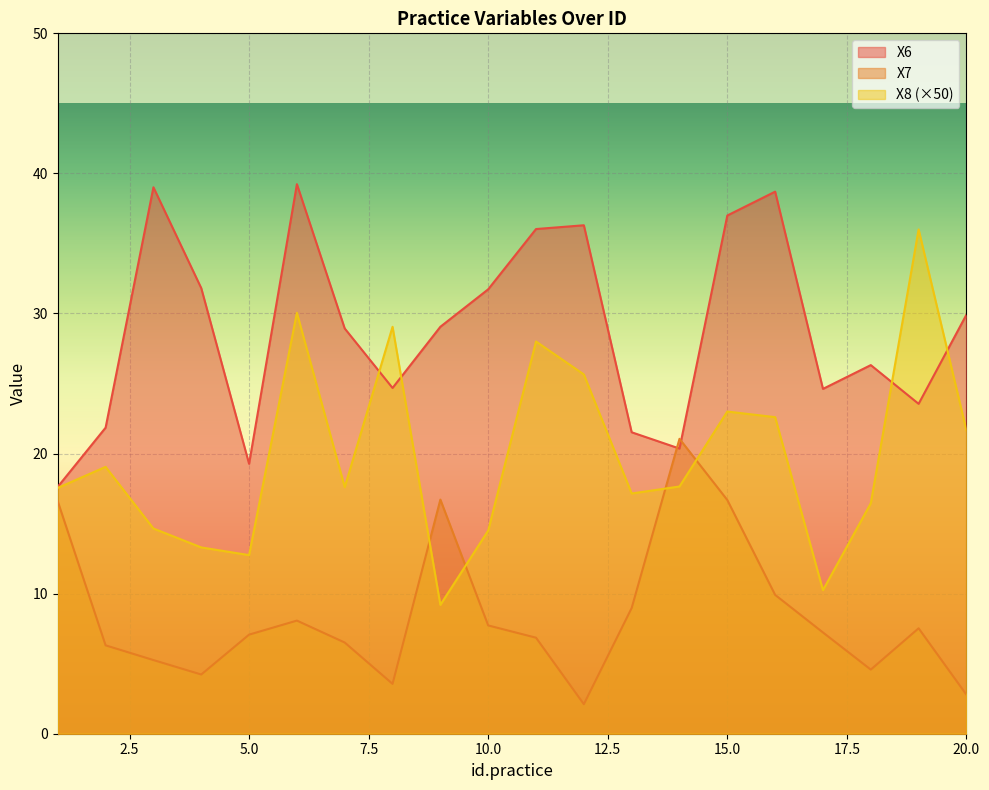

How many data points in X6 are less than 29?

10